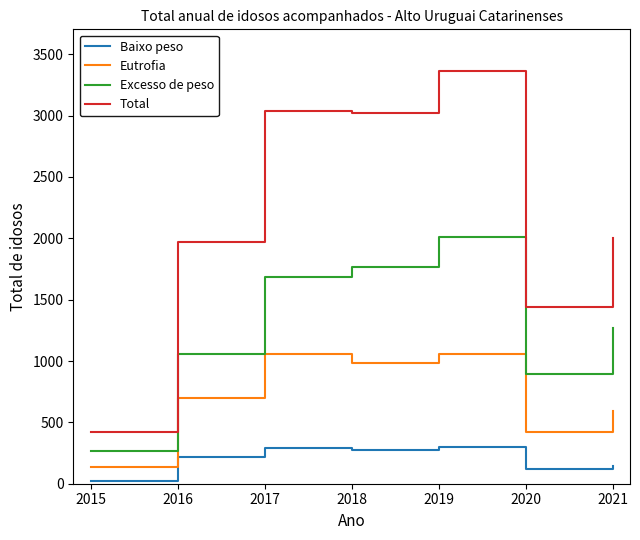

What is the difference between the highest and lowest values at 2016?

1757